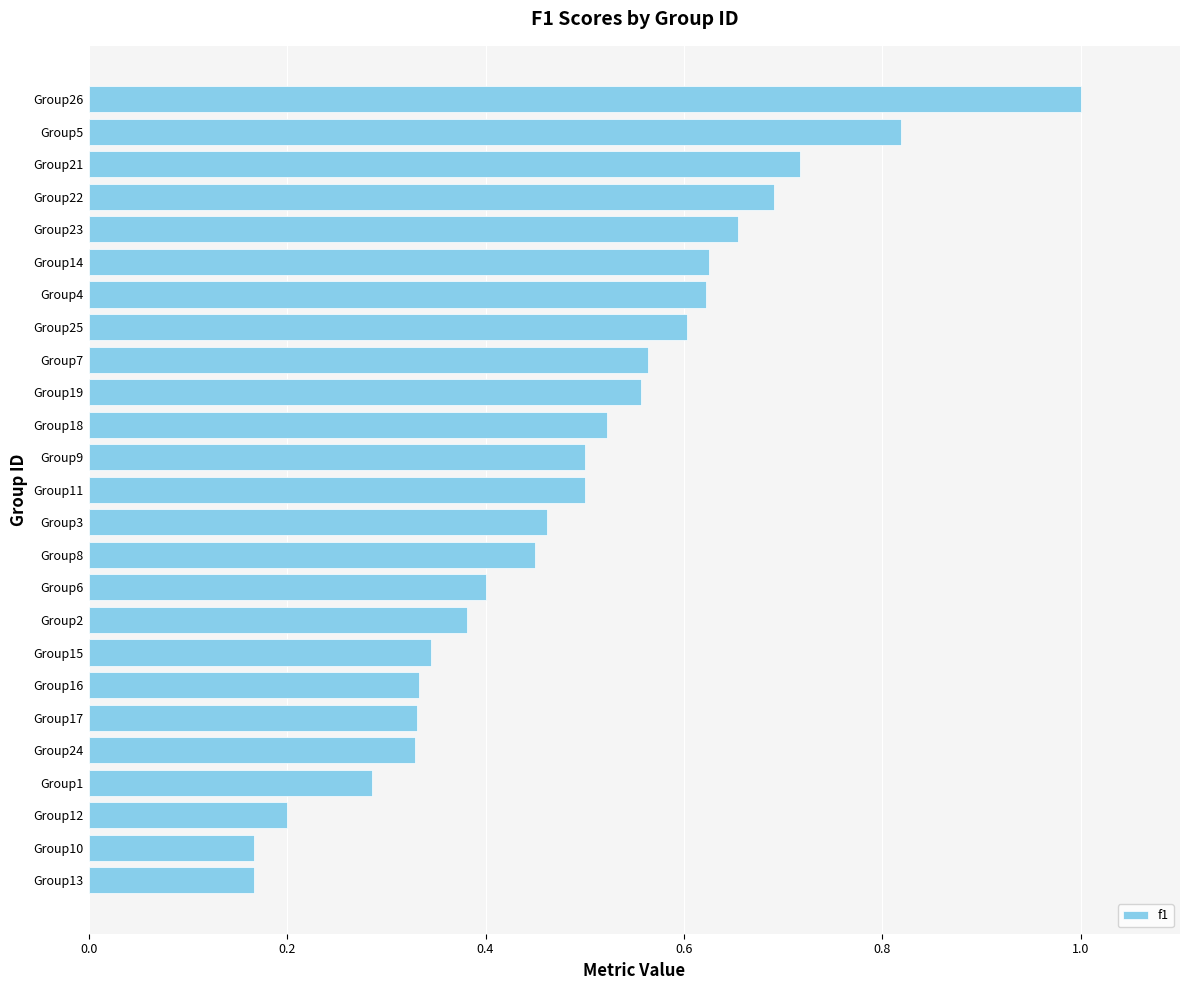

What is the change in value from Group11 to Group23?

+0.2